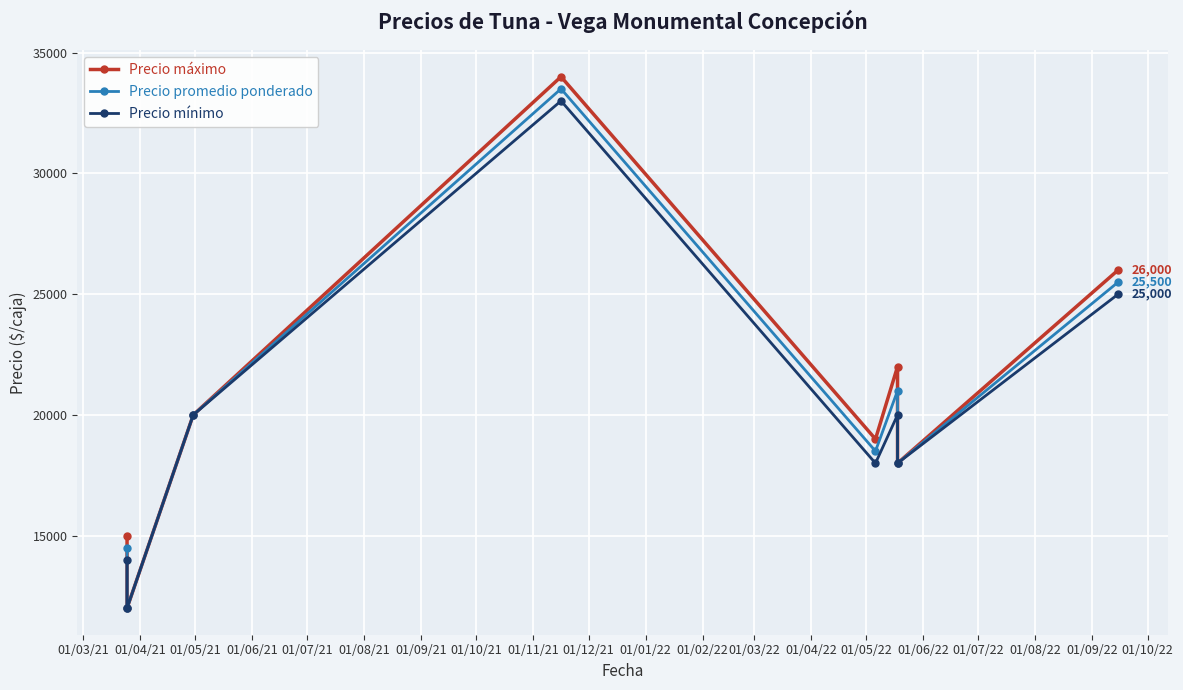

Is the value of Precio máximo at 01/09/21 greater than the value of Precio mínimo at 01/04/21?

Yes